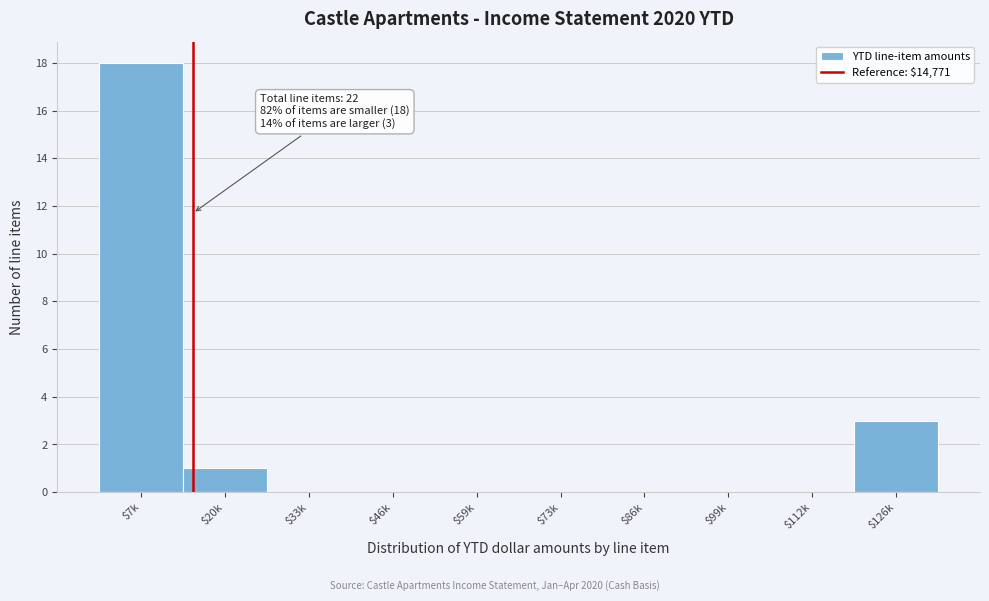

Which category has the highest value across all series?

$7k